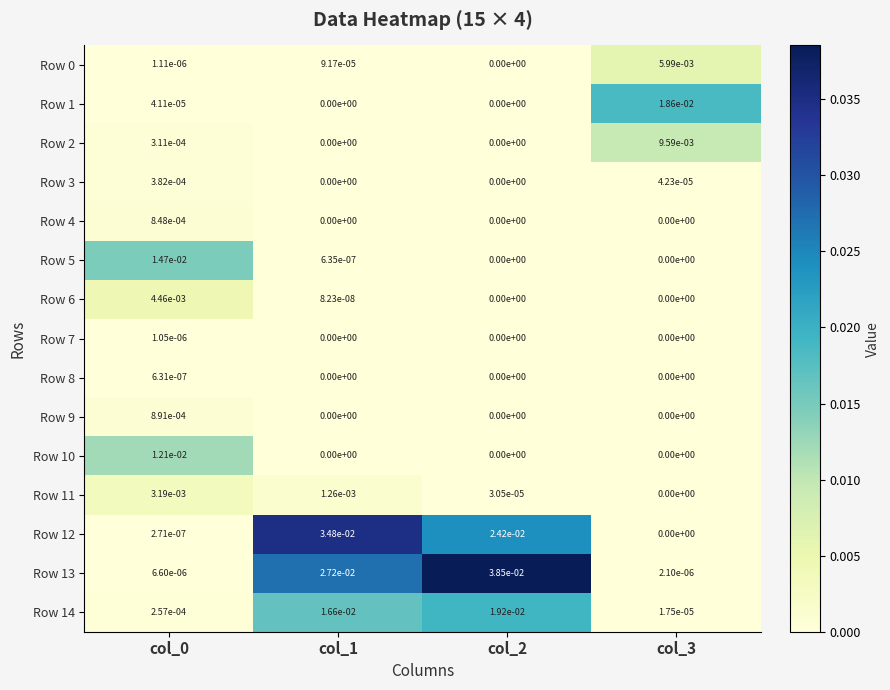

How many distinct data groups are displayed?

15